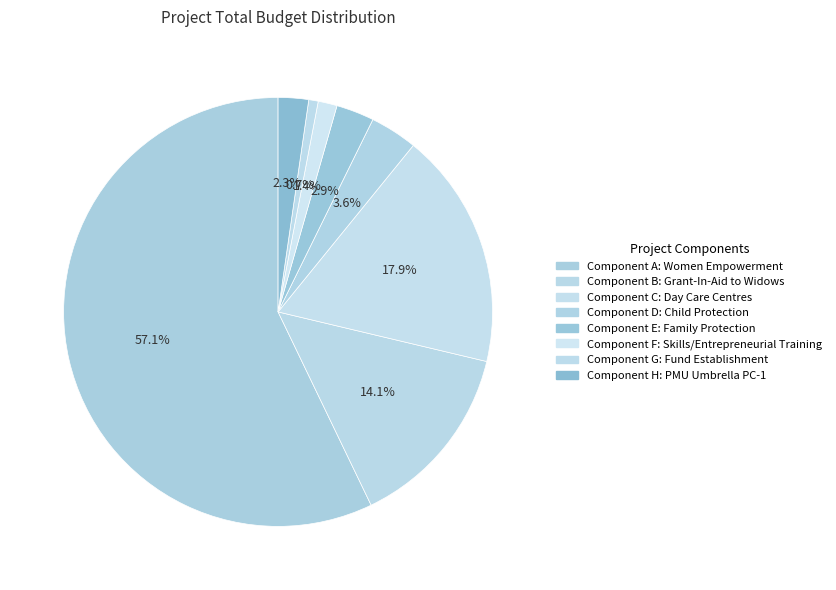

Between Component H: PMU Umbrella PC-1 and Component G: Fund Establishment, which is larger?

Component H: PMU Umbrella PC-1